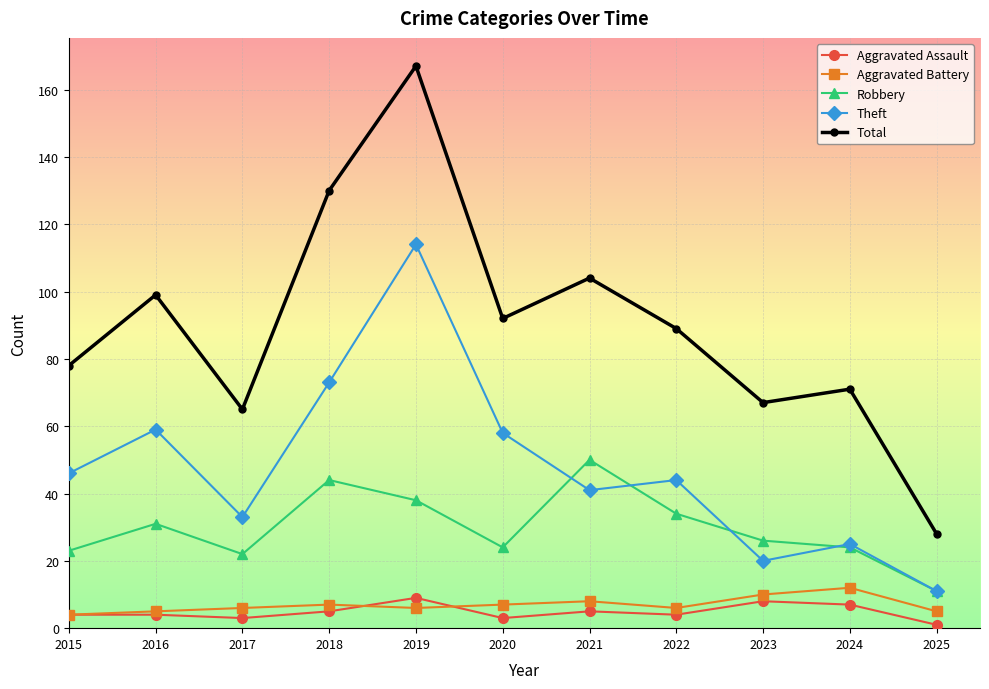

What is the difference between the second highest and second lowest values in the Aggravated Assault series?

5